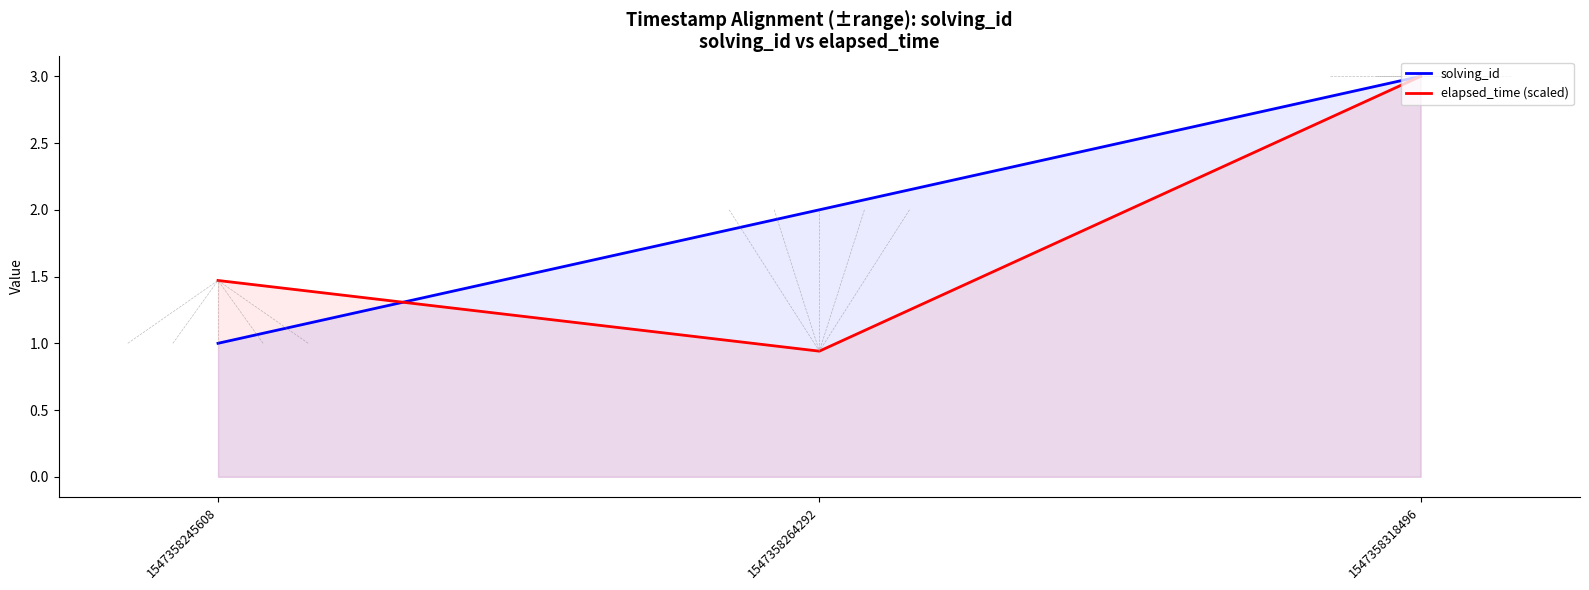

The solving_id series shows 0.3 at 1547358245608. True or false?

False